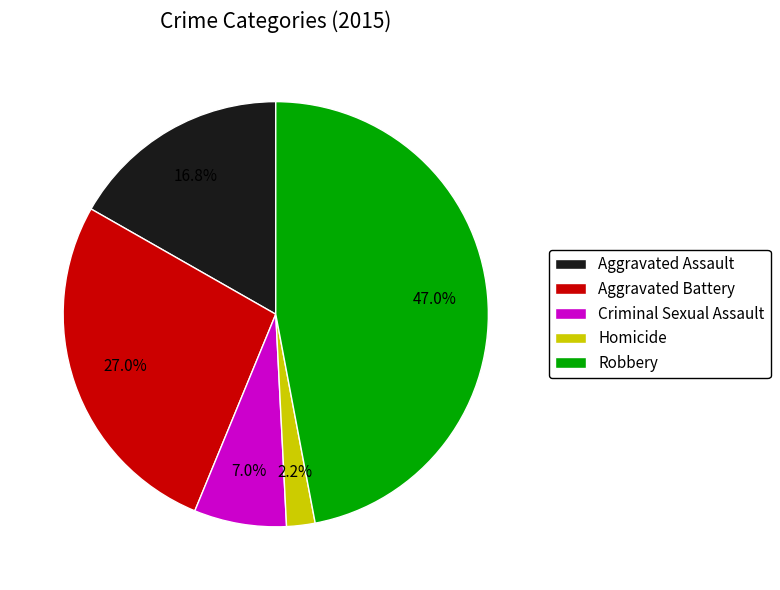

What percentage is the Homicide slice, to the nearest percent?

2%